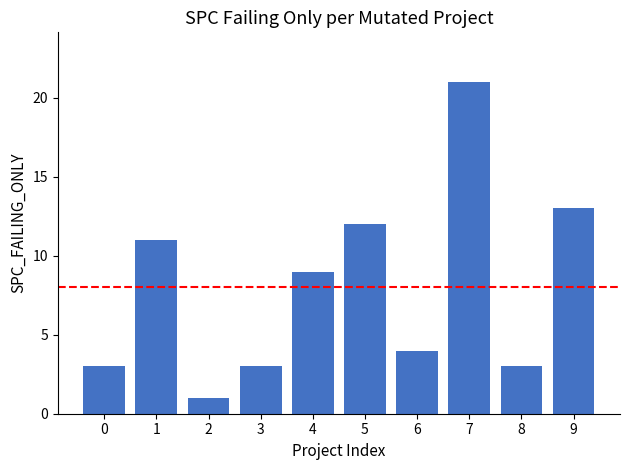

The chart shows a value of 4 at 3. True or false?

False